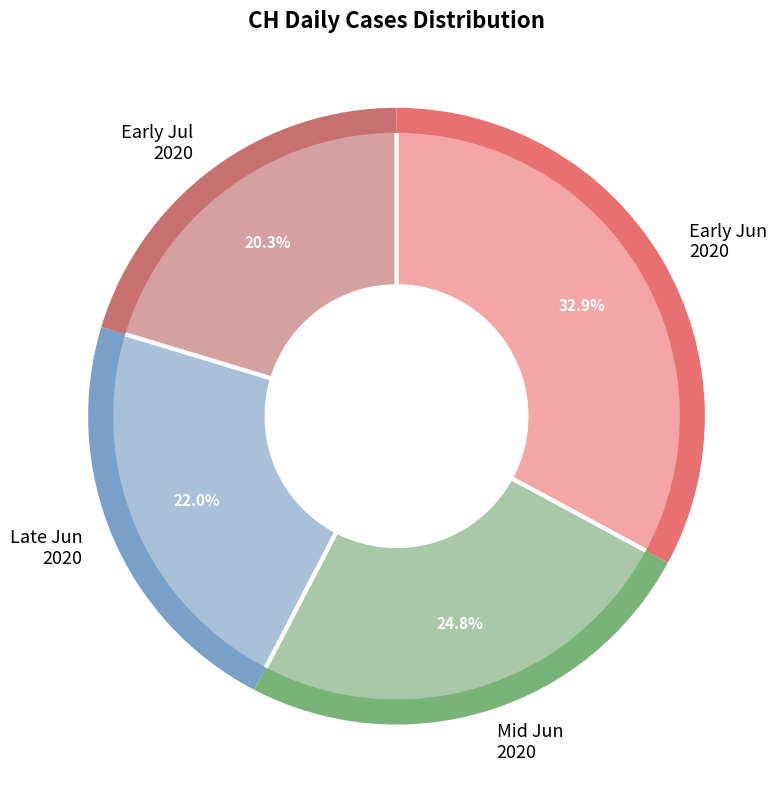

How many segments does this pie chart have?

4